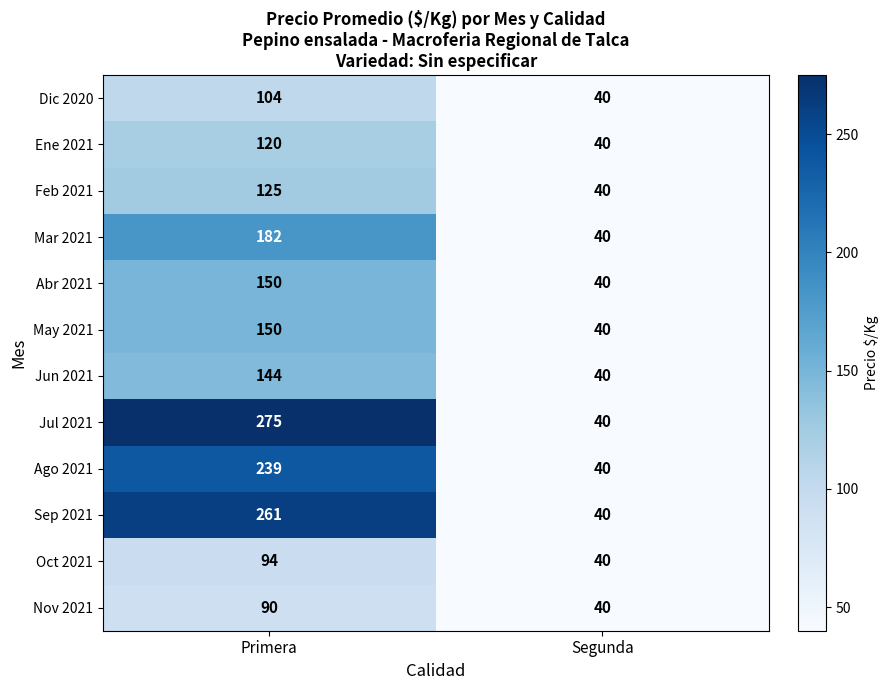

At which category is the sum across all series the highest?

Primera